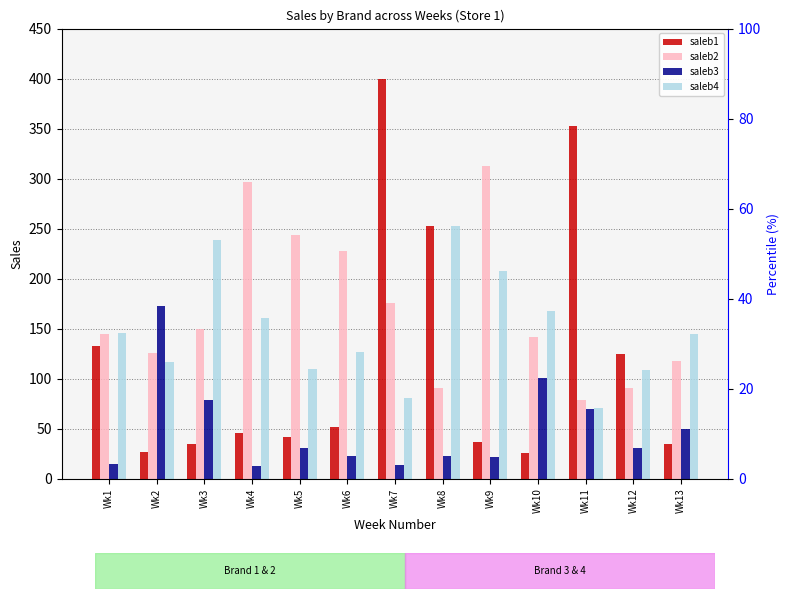

Reading left to right, transcribe all the data shown in this chart.

saleb1: Wk1=133	Wk2=27	Wk3=35	Wk4=46	Wk5=42	Wk6=52	Wk7=400	Wk8=253	Wk9=37	Wk10=26	Wk11=353	Wk12=125	Wk13=35
saleb2: Wk1=145	Wk2=126	Wk3=150	Wk4=297	Wk5=244	Wk6=228	Wk7=176	Wk8=91	Wk9=313	Wk10=142	Wk11=79	Wk12=91	Wk13=118
saleb3: Wk1=15	Wk2=173	Wk3=79	Wk4=13	Wk5=31	Wk6=23	Wk7=14	Wk8=23	Wk9=22	Wk10=101	Wk11=70	Wk12=31	Wk13=50
saleb4: Wk1=146	Wk2=117	Wk3=239	Wk4=161	Wk5=110	Wk6=127	Wk7=81	Wk8=253	Wk9=208	Wk10=168	Wk11=71	Wk12=109	Wk13=145